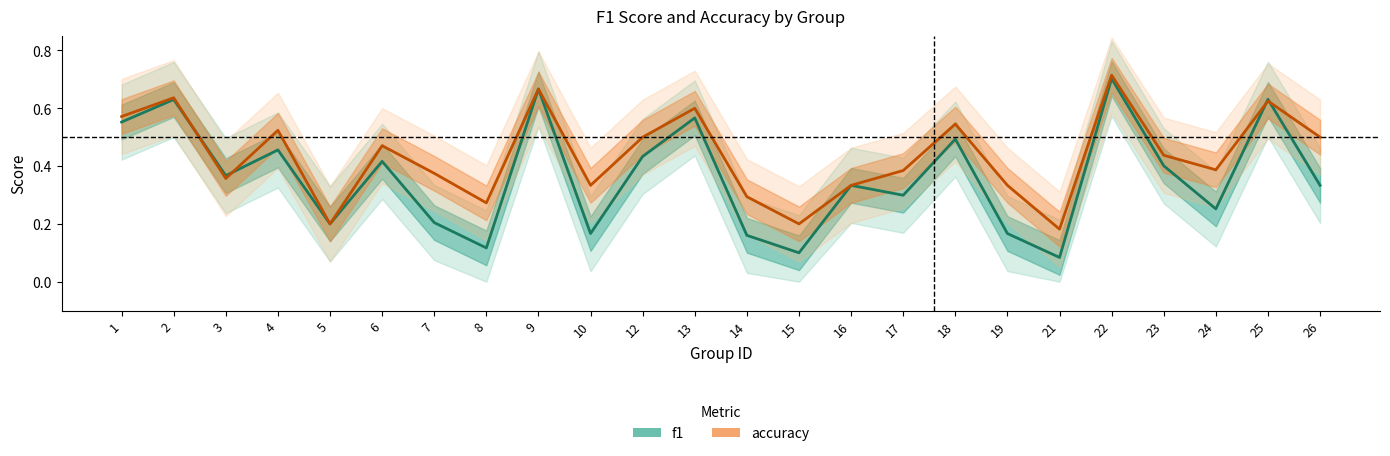

True or false: accuracy and f1 intersect in this chart.

True